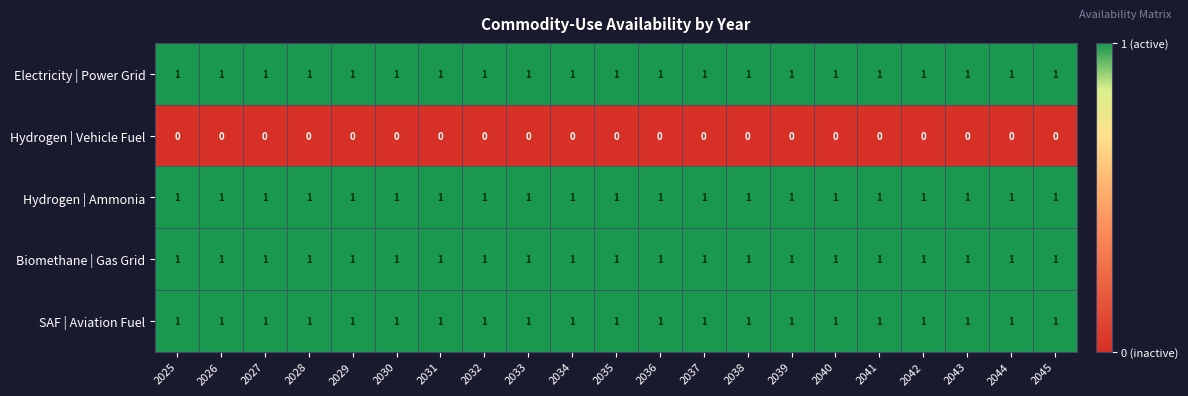

Is it true that Hydrogen | Vehicle Fuel equals 0 at 2028?

True